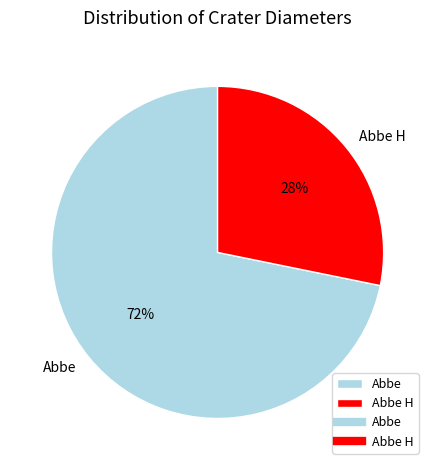

Between Abbe and Abbe H, which is larger?

Abbe